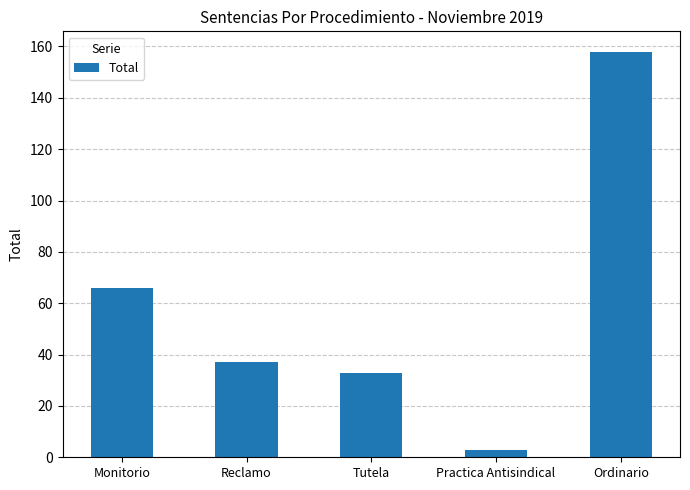

What is the label of the 5th bar from the right?

Monitorio